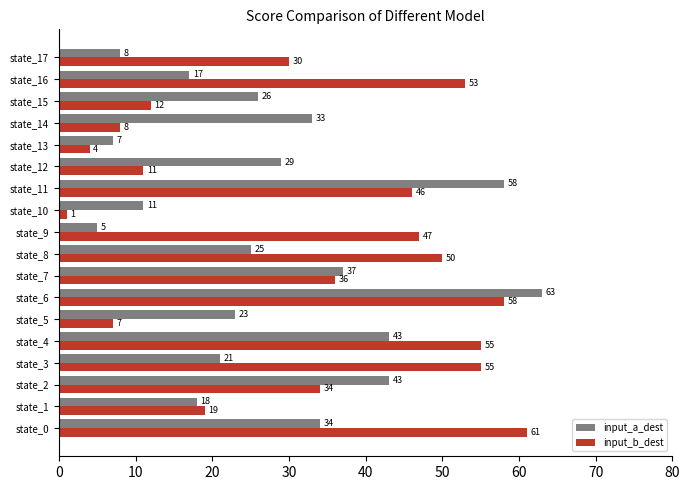

What is the difference between the highest and lowest values at state_2?

9